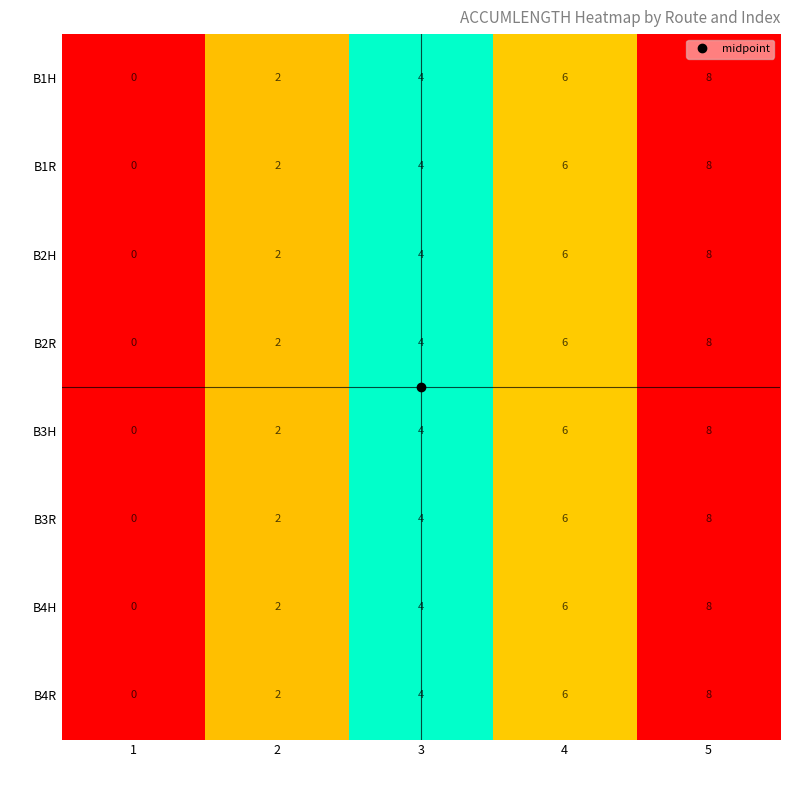

What is the maximum value shown in the chart?

8